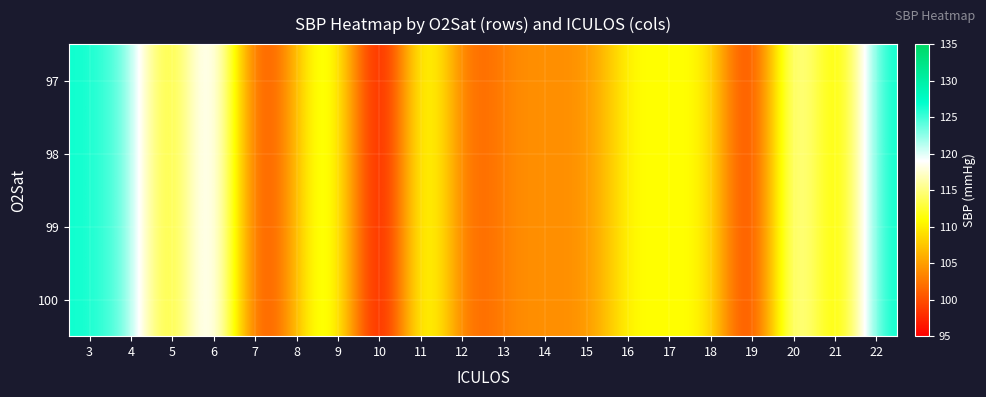

At which category does the chart reach its peak across all series?

3